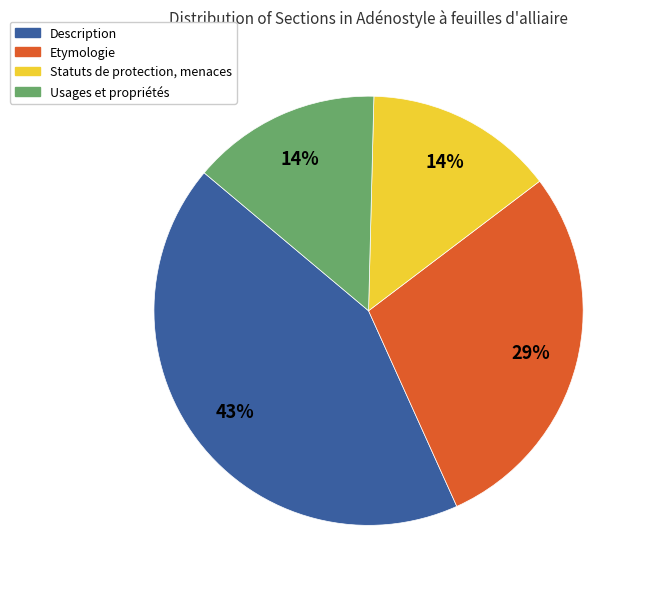

Combined, do Etymologie and Statuts de protection, menaces account for over 50%?

No